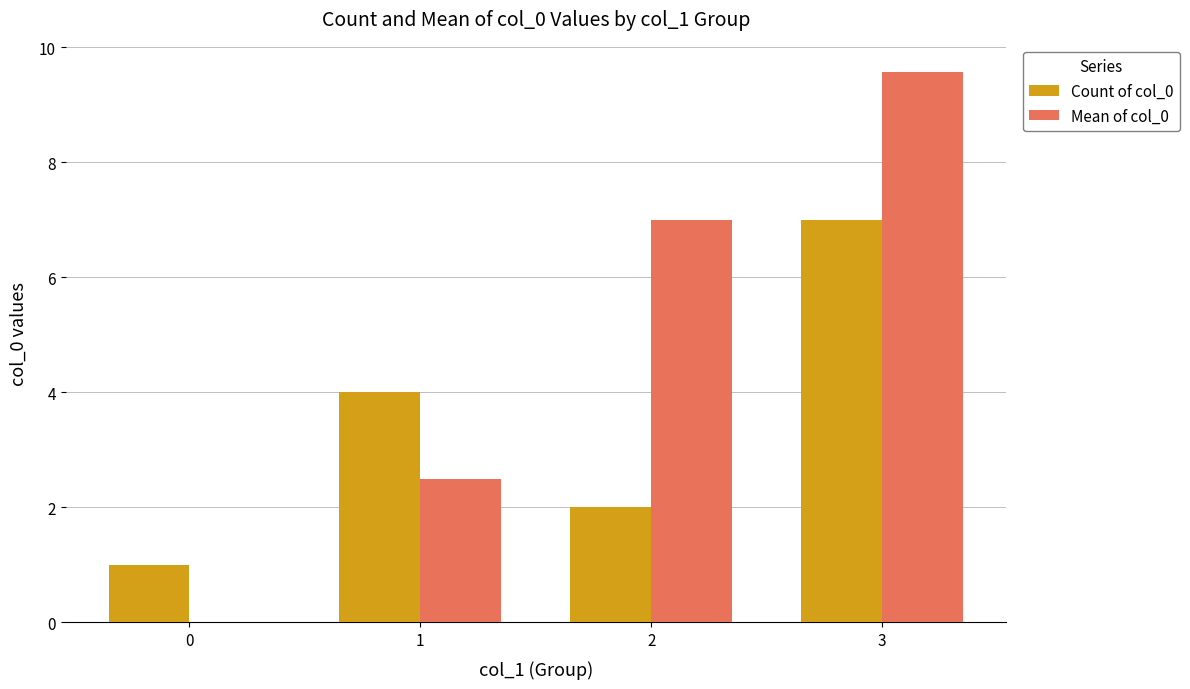

Which series has the largest total across all categories?

Mean of col_0